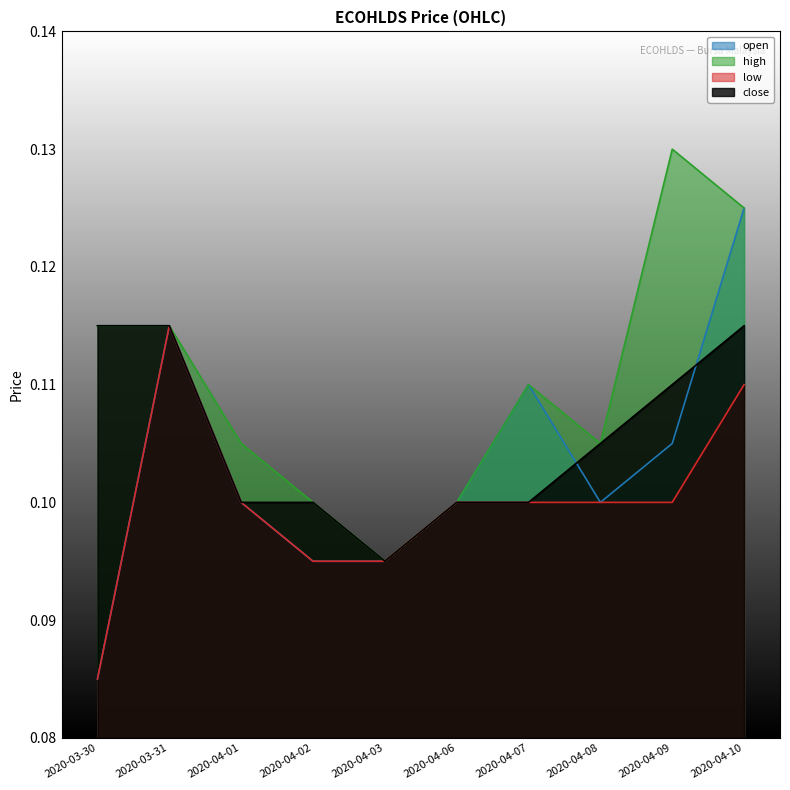

Which category has the lowest value in the low series?

2020-03-30